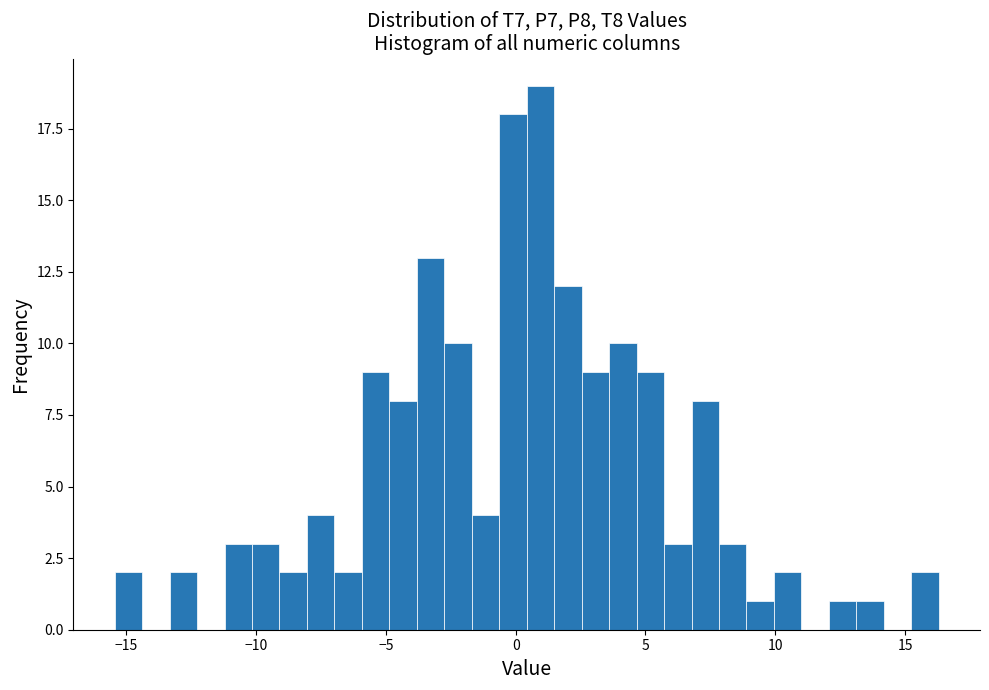

Read against the x-axis, roughly where is the centre of the tallest bar?

1.0